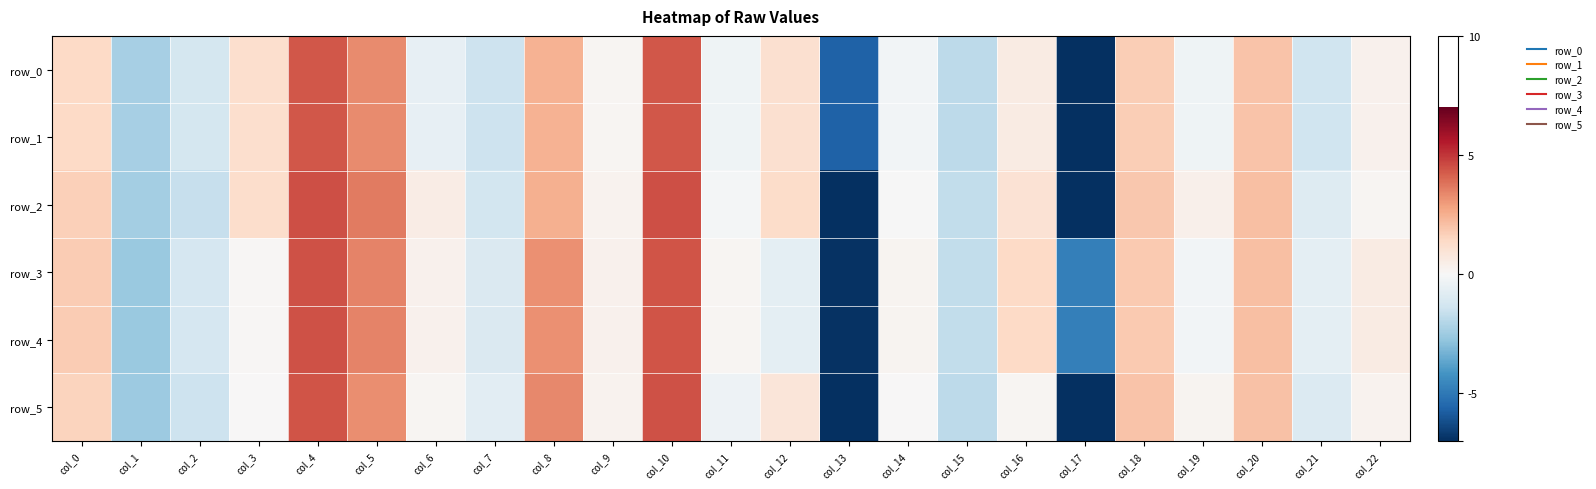

Rank the series at col_22 from lowest to highest value.

row_2, row_5, row_0, row_1, row_3, row_4